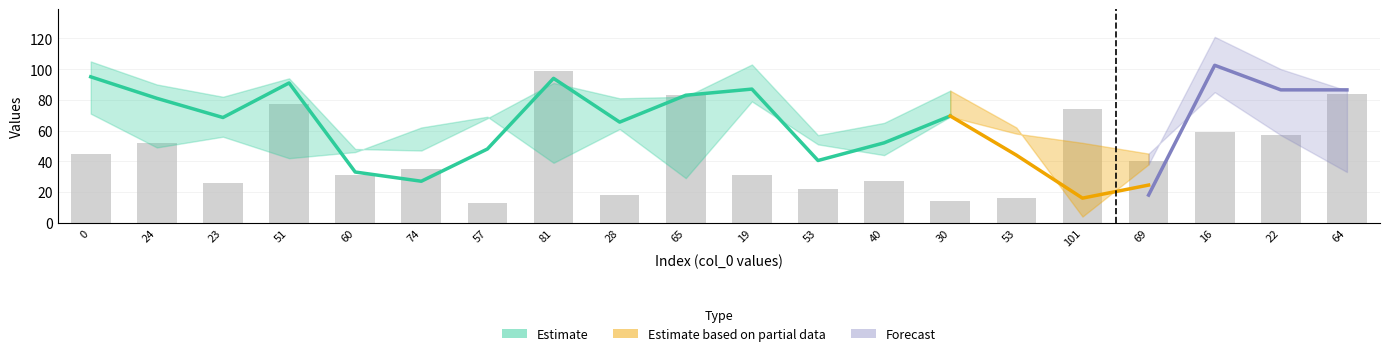

List the labels in order of col_26 value, smallest first.

74, 69, 60, 53, 53, 101, 57, 40, 28, 30, 23, 24, 19, 22, 65, 64, 0, 51, 81, 16